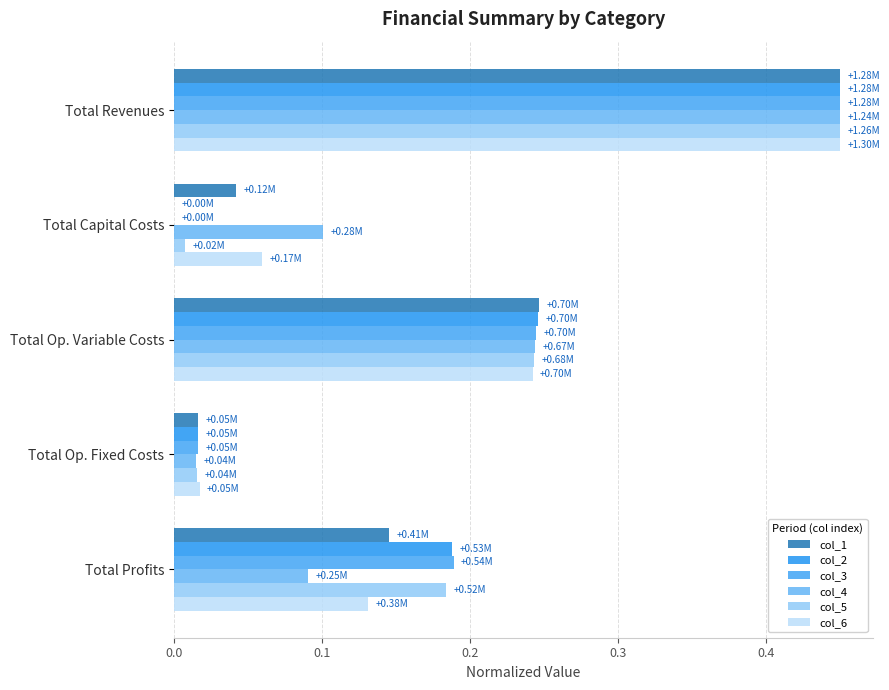

How many categories are shown in the chart?

5